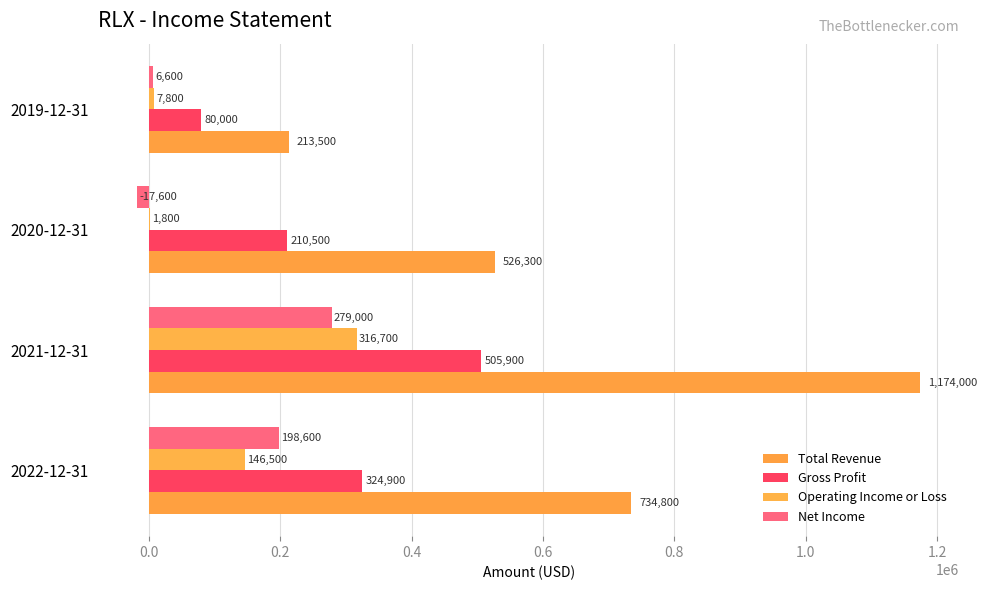

Count the number of categories in the chart.

4